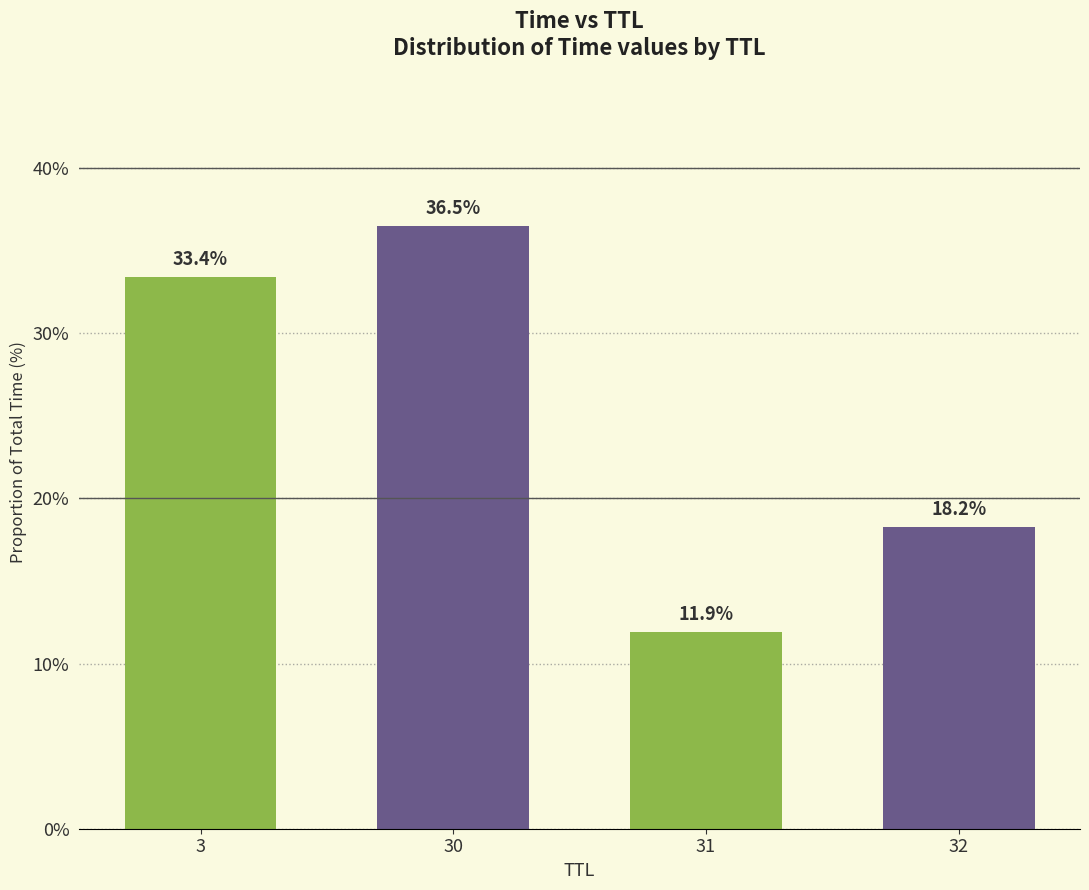

What is the greatest value displayed?

36.5